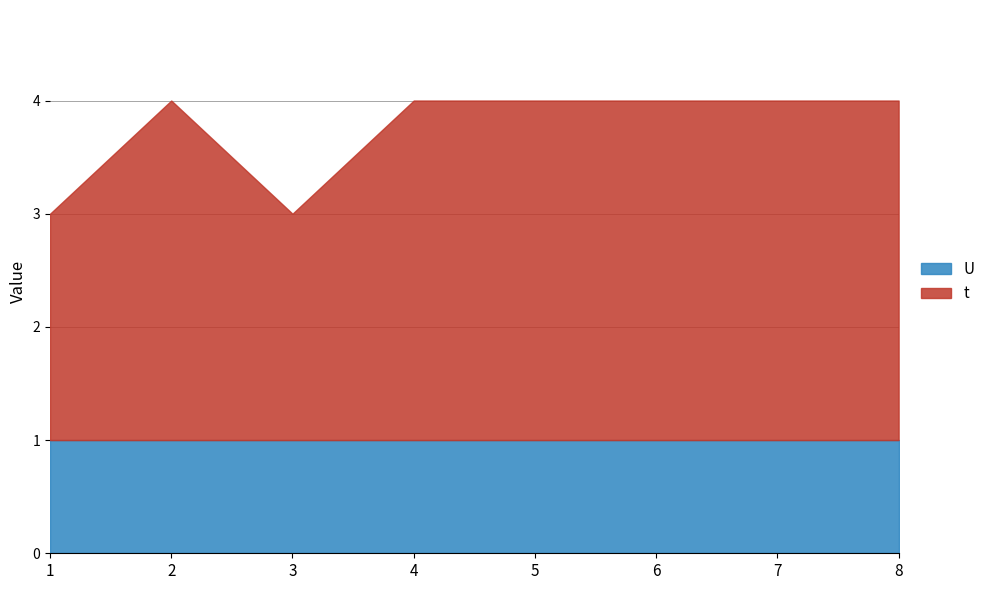

True or false: U has more than 2 points higher than both neighbors.

False